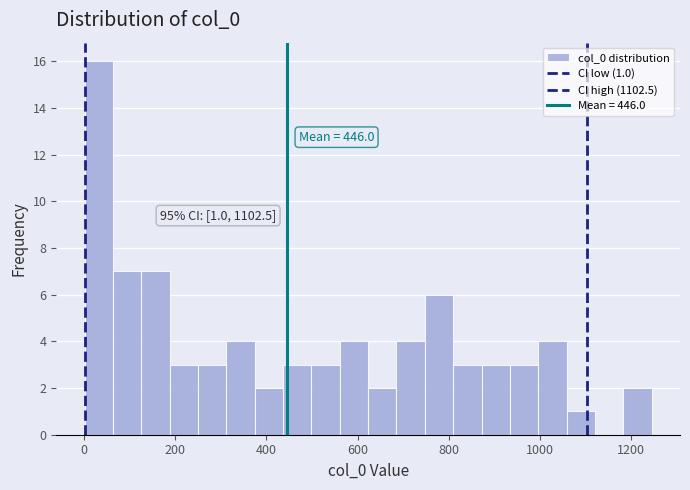

Around what value on the x-axis is the tallest bar? Give the approximate position of its centre, as read against the axis.

40